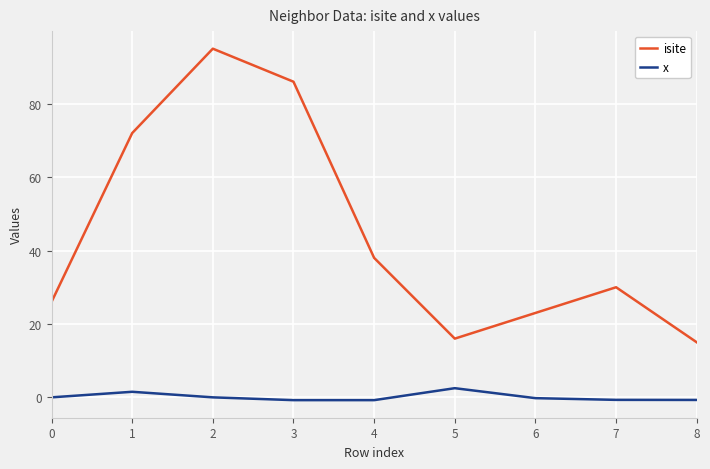

Which series has the widest spread of values?

isite